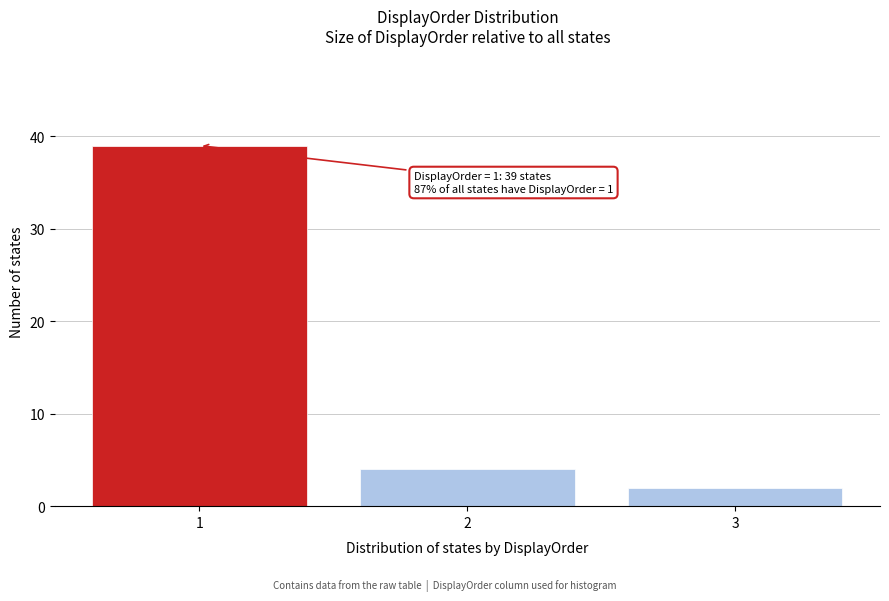

Reading right to left, what are all the values shown in this chart?

2	4	39